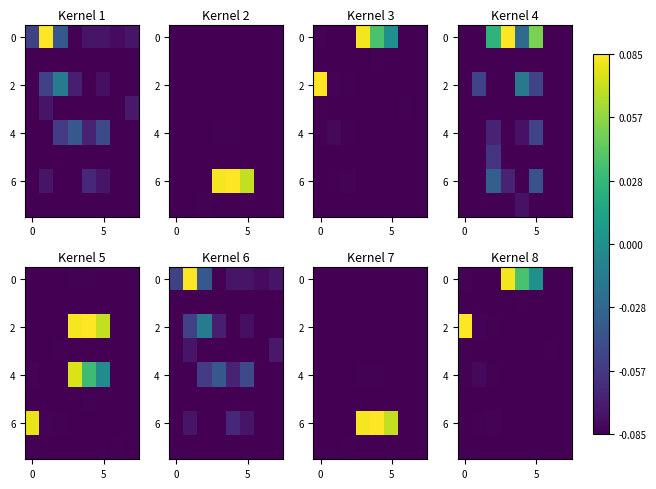

What is the difference between the second highest and minimum values in the 0 series?

0.1